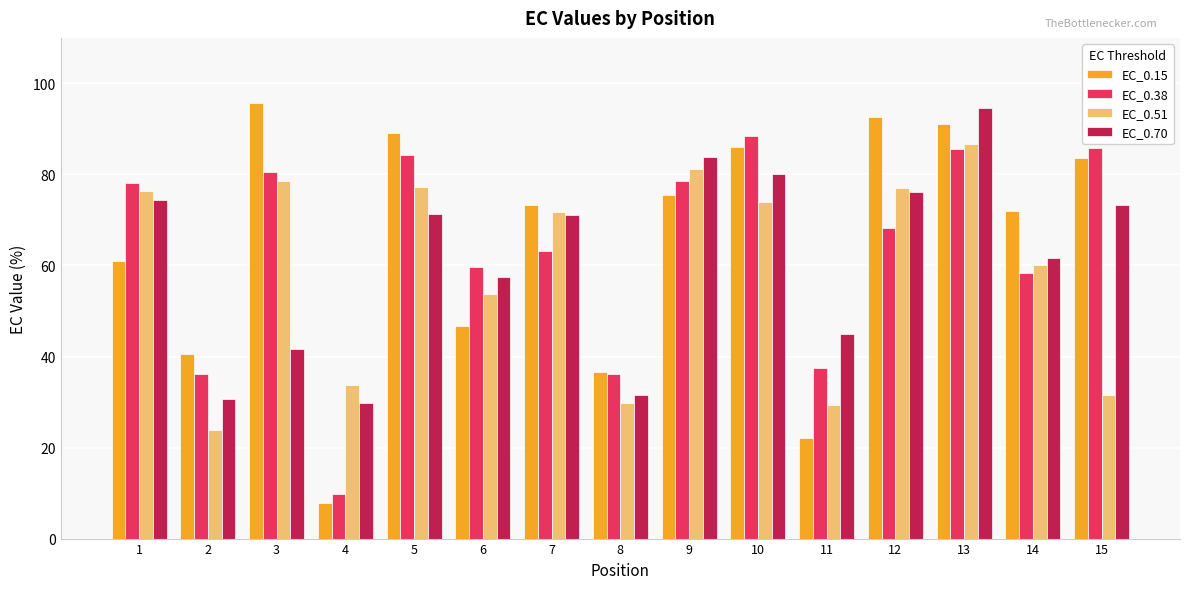

At 13, list the series in order from smallest to largest.

EC_0.38, EC_0.51, EC_0.15, EC_0.70